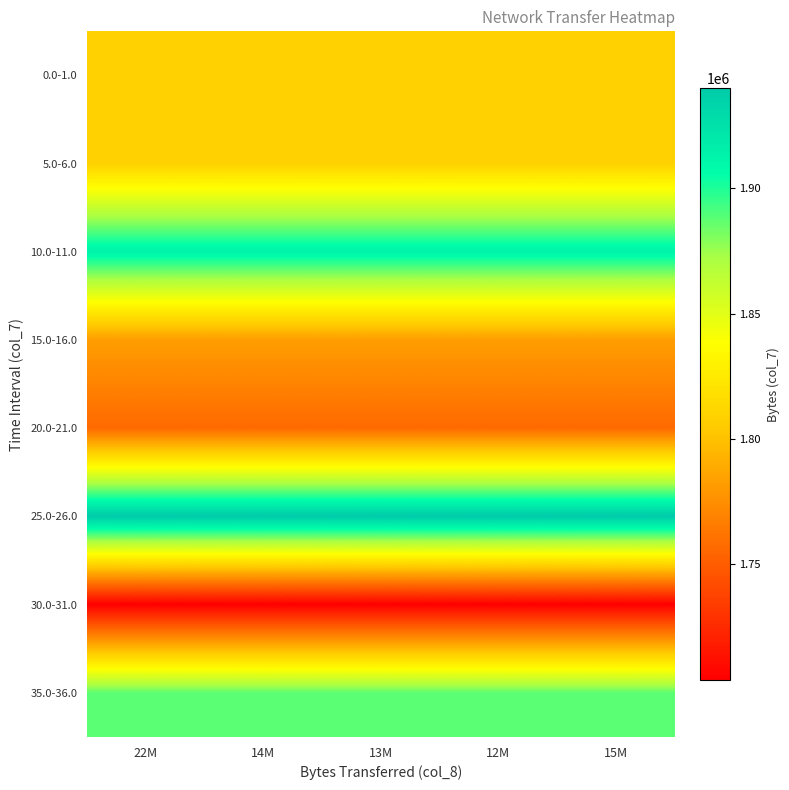

List the series in order of their peak value, lowest first.

30.0-31.0, 20.0-21.0, 15.0-16.0, 0.0-1.0, 5.0-6.0, 35.0-36.0, 10.0-11.0, 25.0-26.0